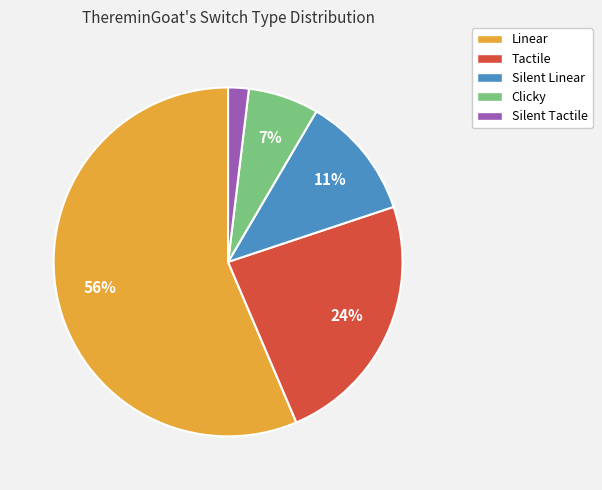

Between Silent Linear and Silent Tactile, which is larger?

Silent Linear